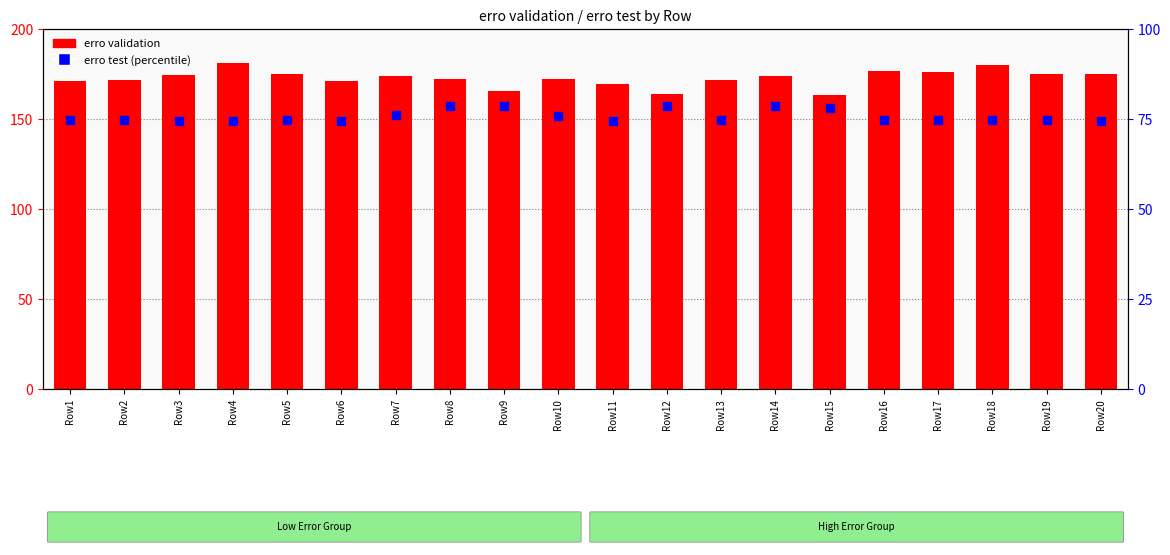

What is the total value across all series at Row11?

244.2